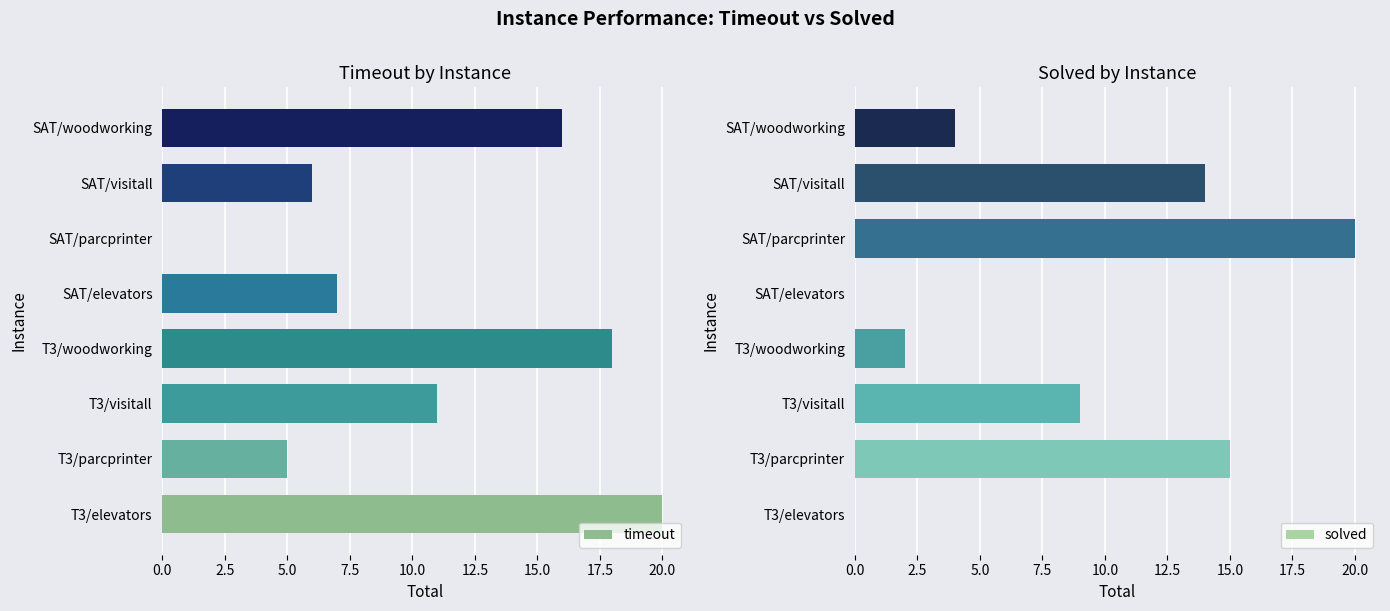

The timeout series shows 0 at SAT/parcprinter. True or false?

True